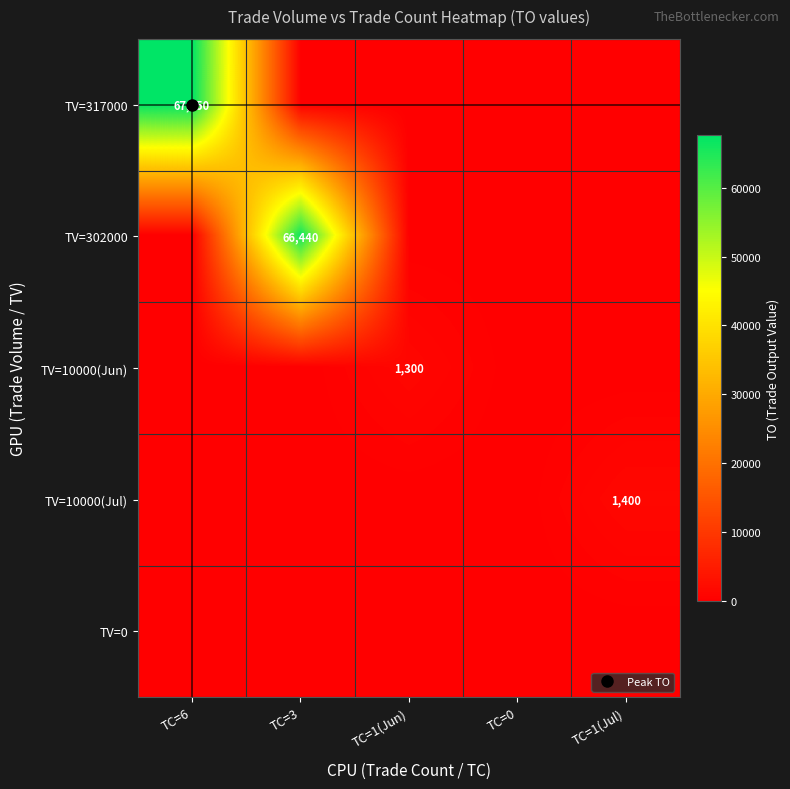

What is the highest value of the TV=317000 series?

67650